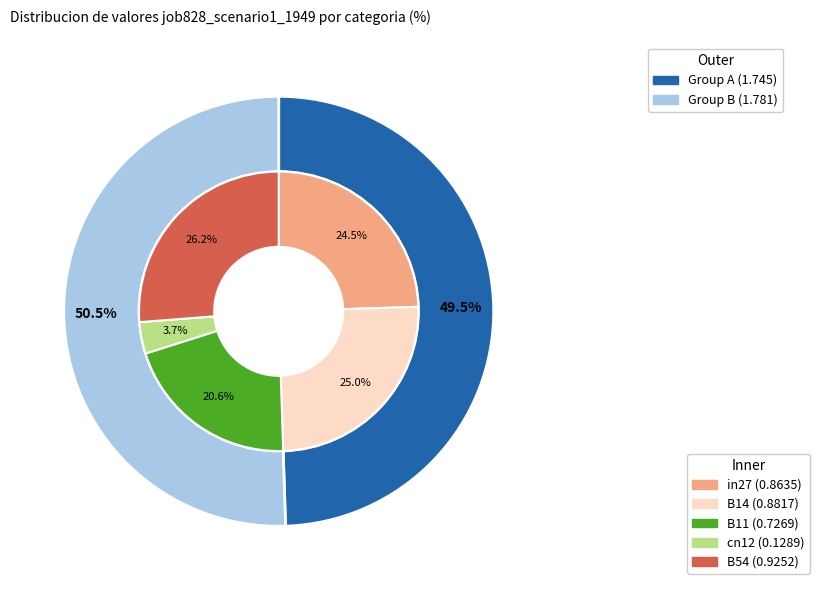

True or false: cn12 accounts for 12% of the total.

False